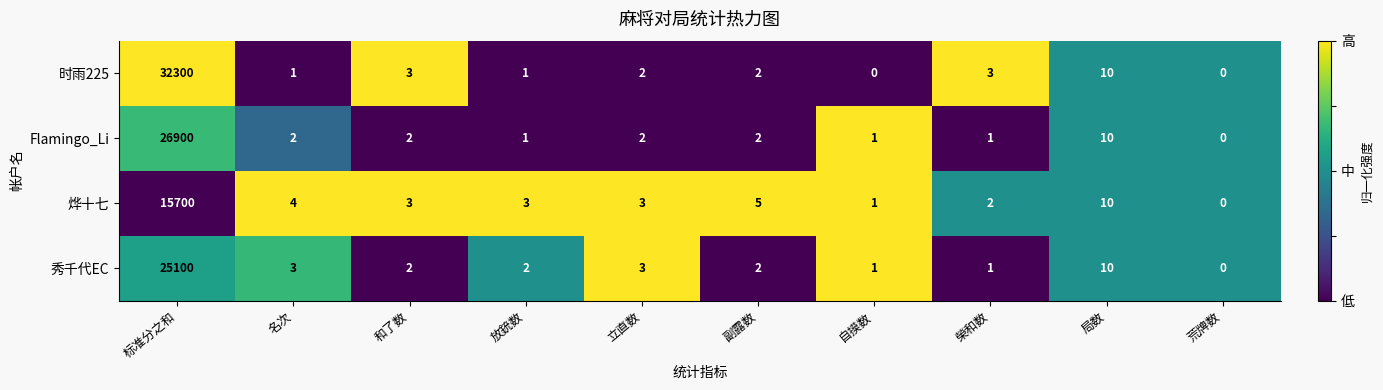

Is it true that 烨十七 equals 10053 at 荒牌数?

False